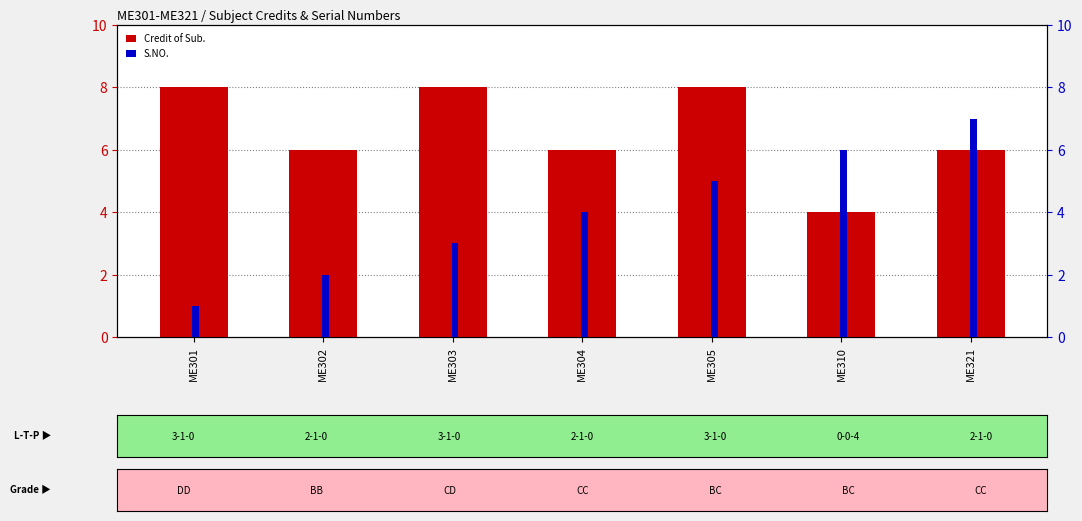

At which category is the sum across all series the highest?

ME305